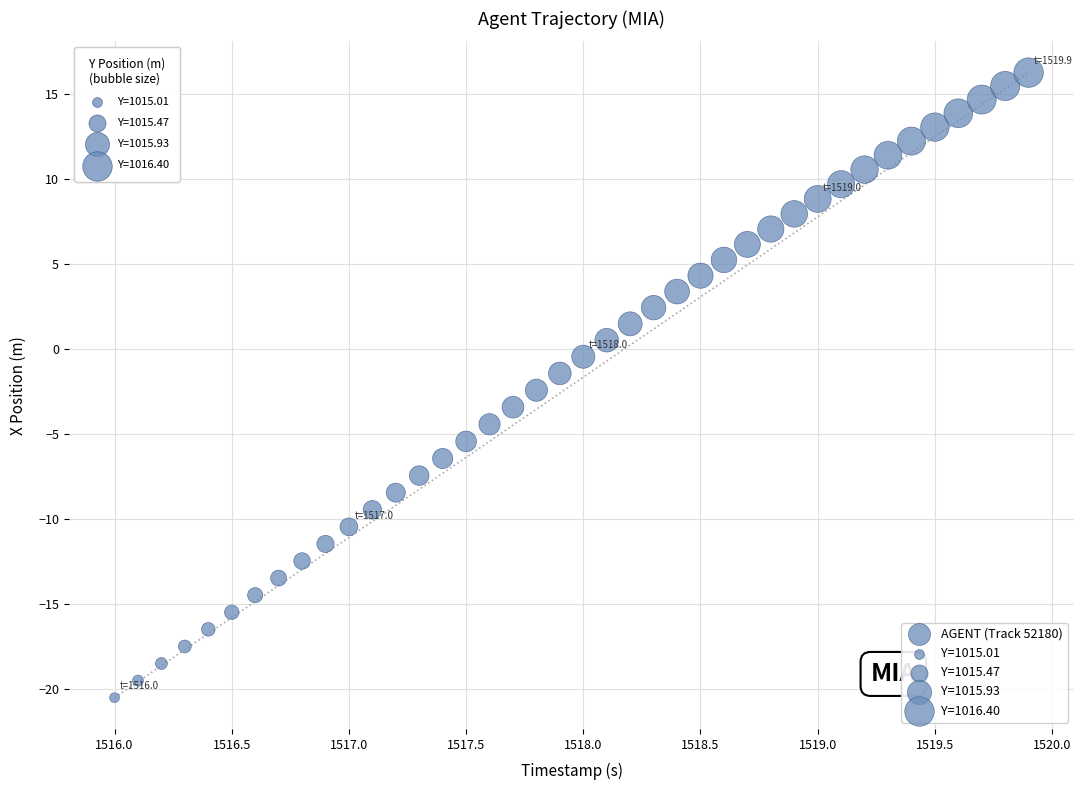

What is the range of Y values (max minus min)?

36.8